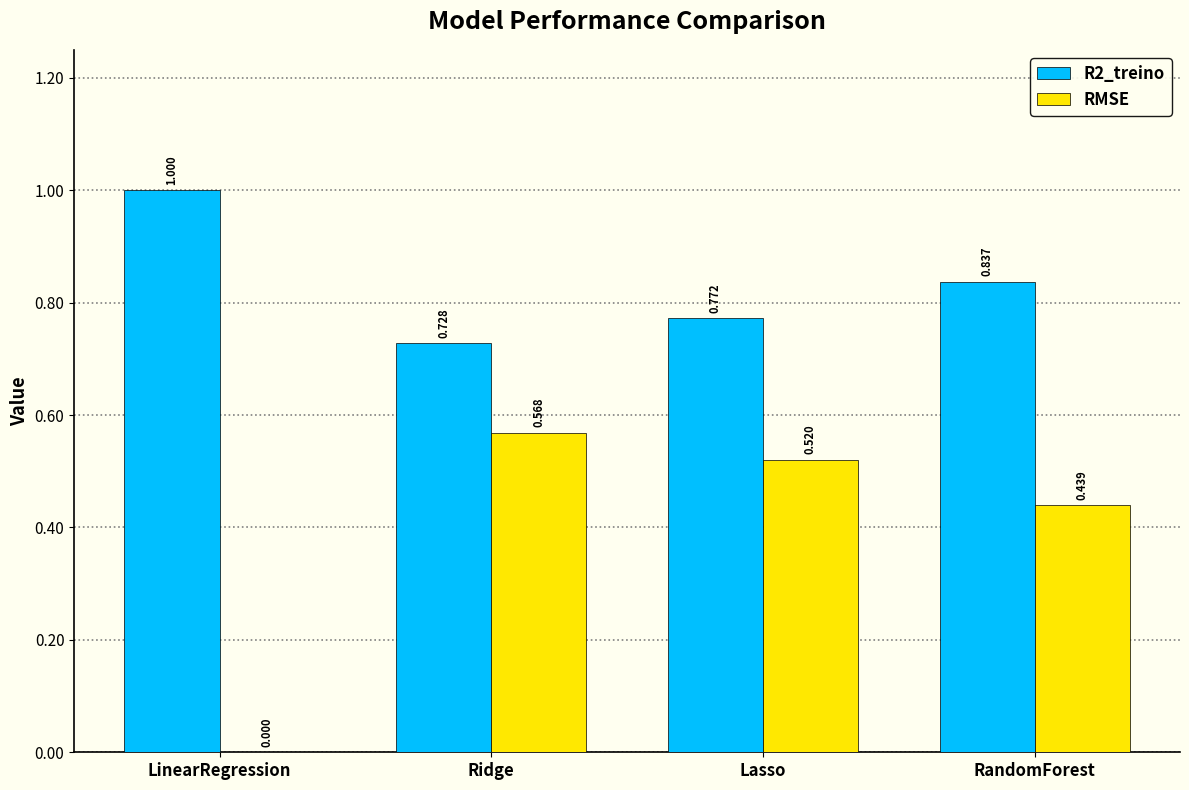

Where is R2_treino nearest to the value 0?

Ridge